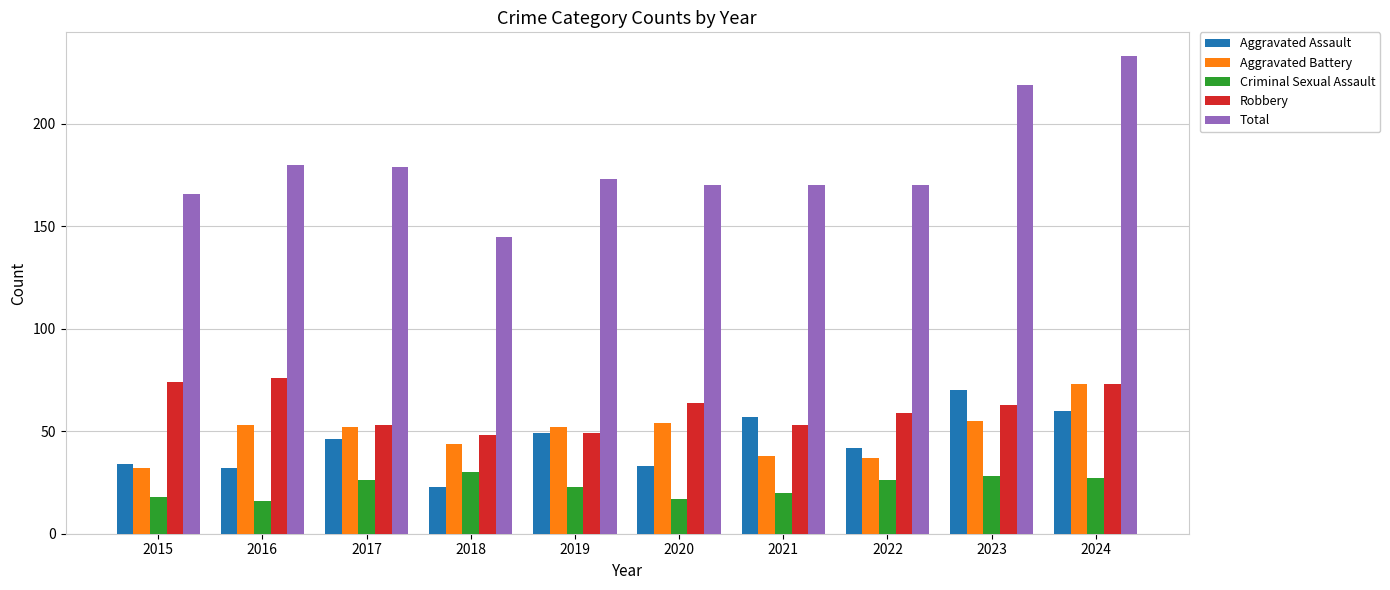

Which series has the widest spread of values?

Total